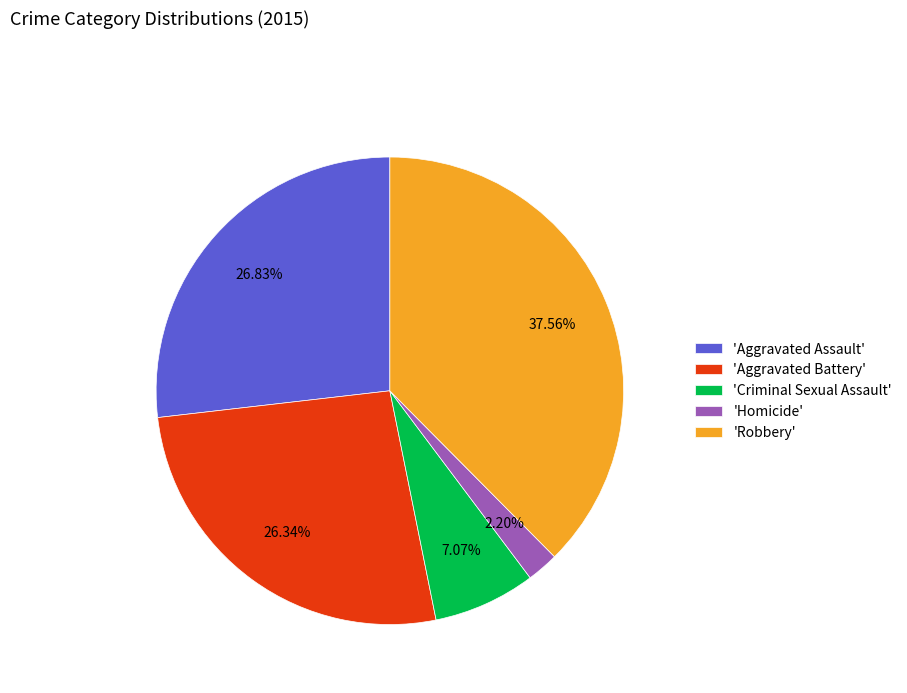

How many slices are in this pie chart?

5